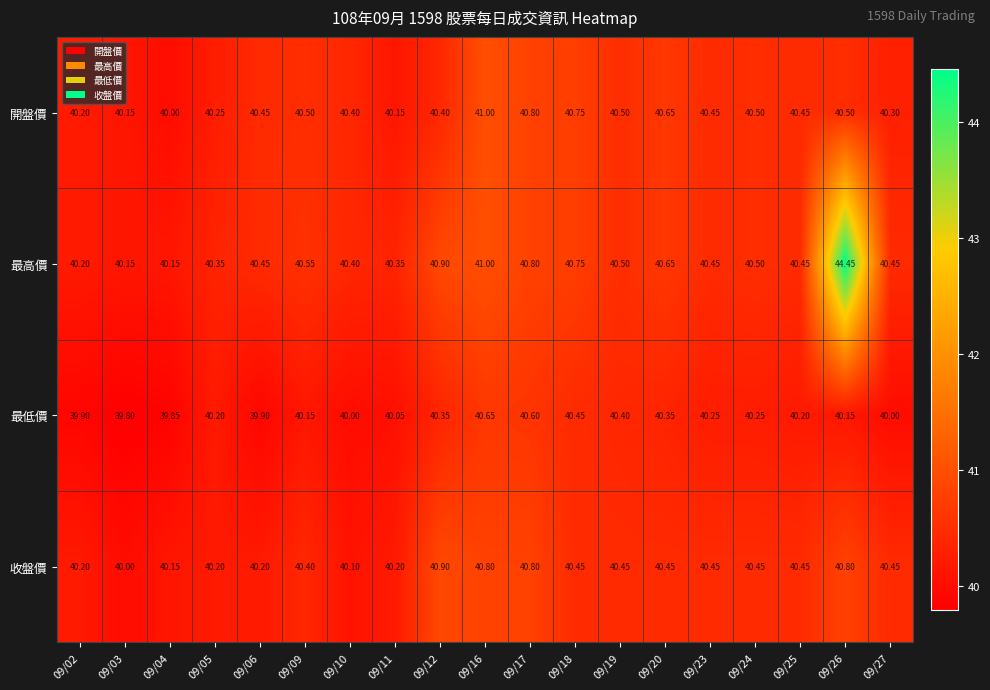

List the series in order of their peak value, highest first.

最高價, 開盤價, 收盤價, 最低價